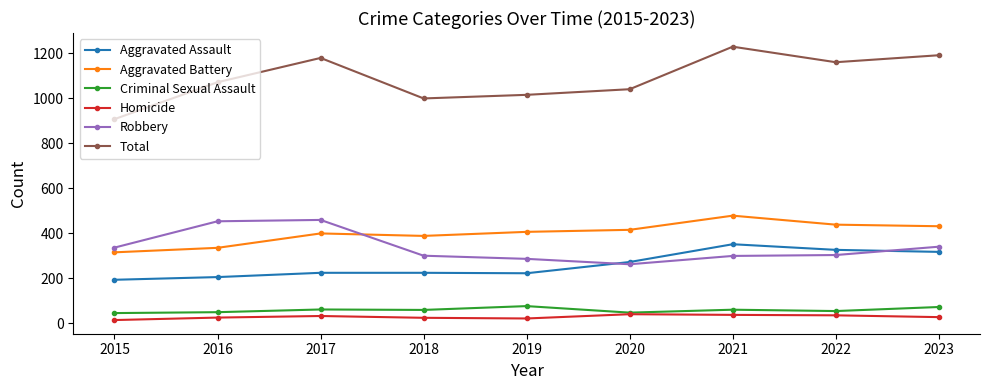

Which category has the highest value across all series?

2021